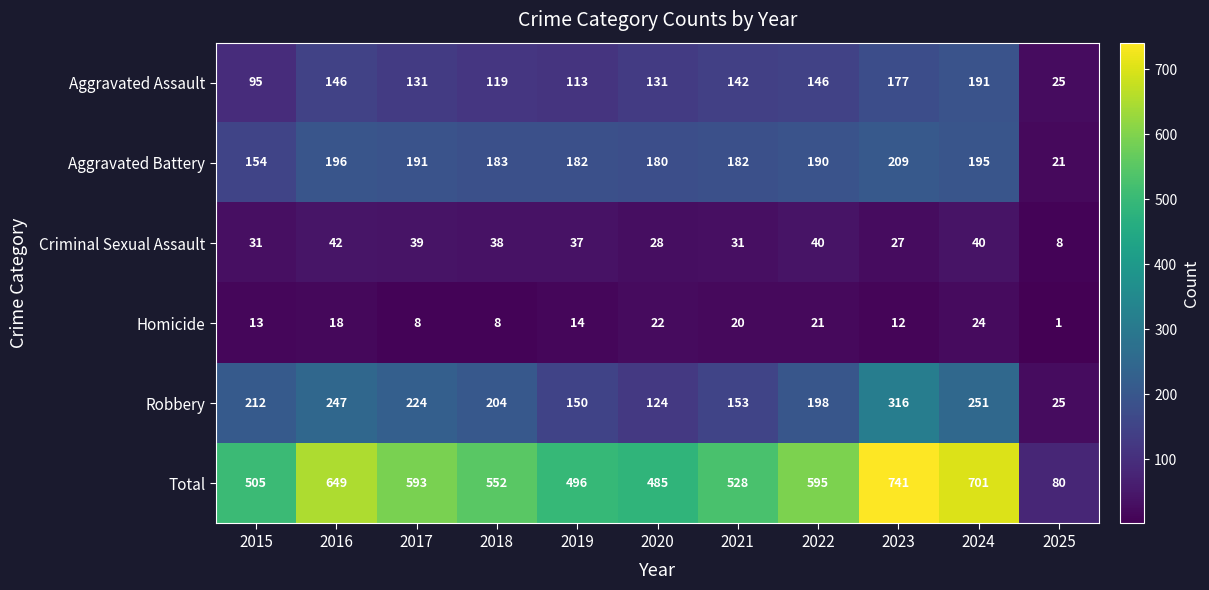

The Aggravated Battery series shows 240 at 2015. True or false?

False